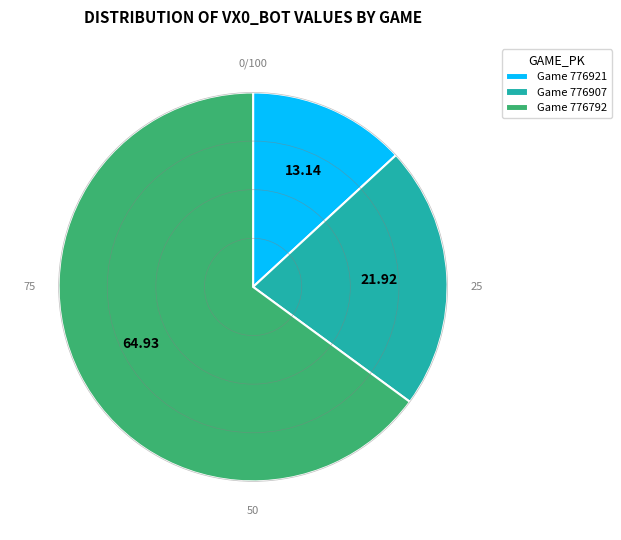

Rank the categories by value from highest to lowest.

Game 776792, Game 776907, Game 776921